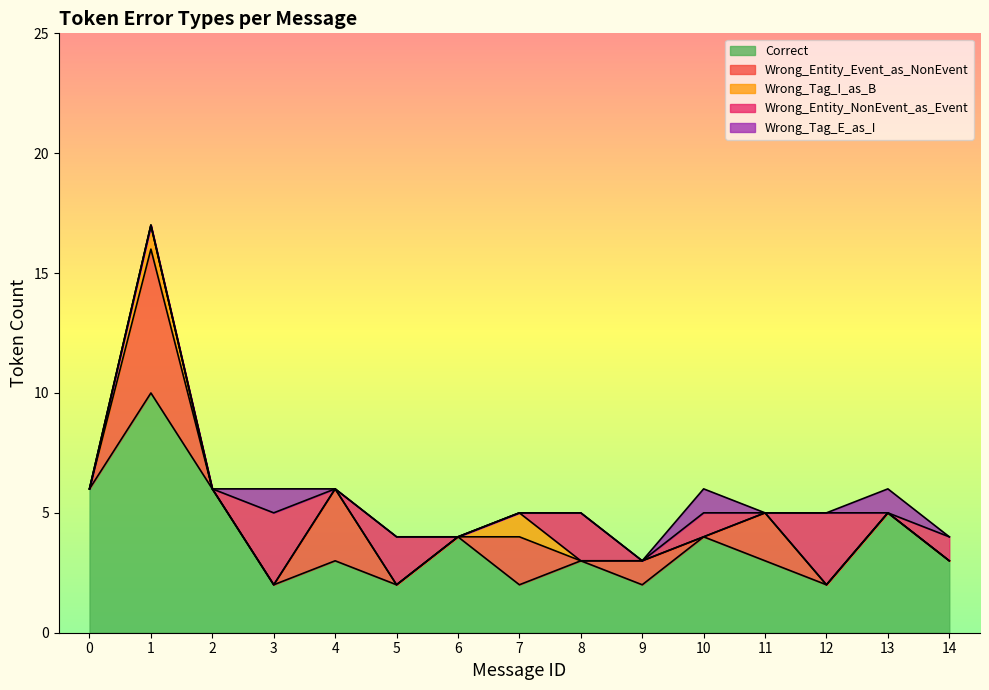

True or false: Wrong_Tag_I_as_B has more than 1 interior local peaks.

True